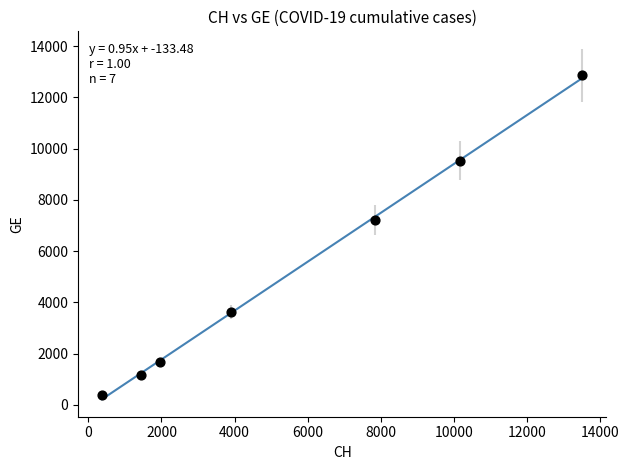

What Y value in the scatter plot is closest to 6619?

7205